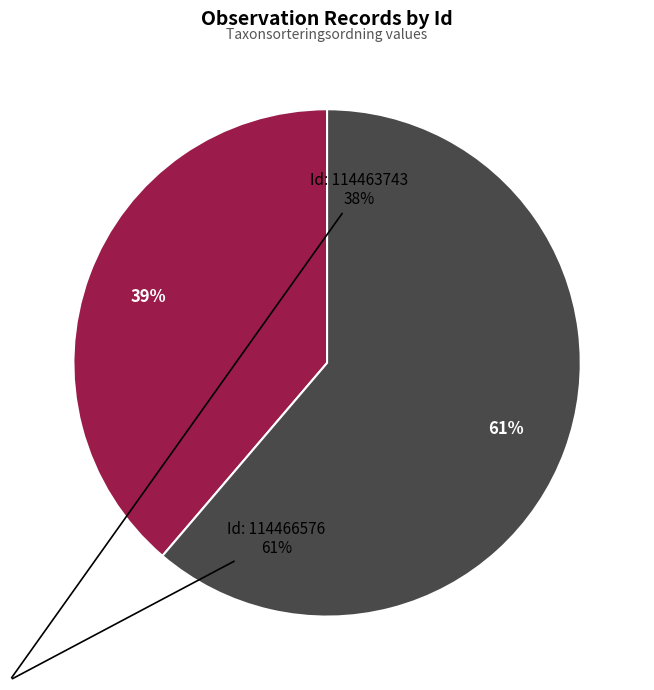

To the nearest percent, what is the average slice percentage?

50%